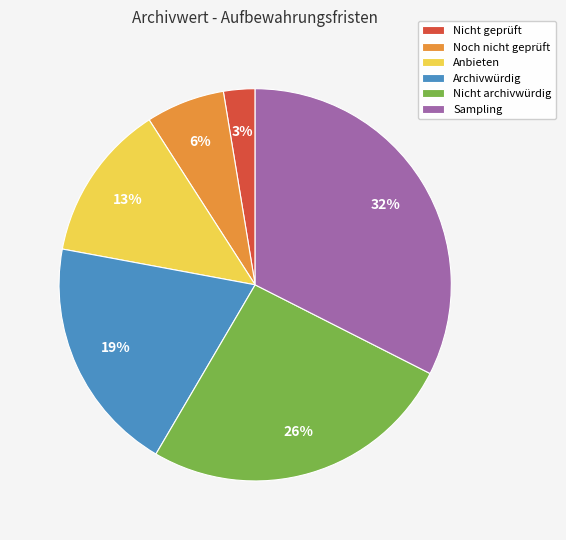

The Archivwürdig slice represents 12% of the pie. True or false?

False